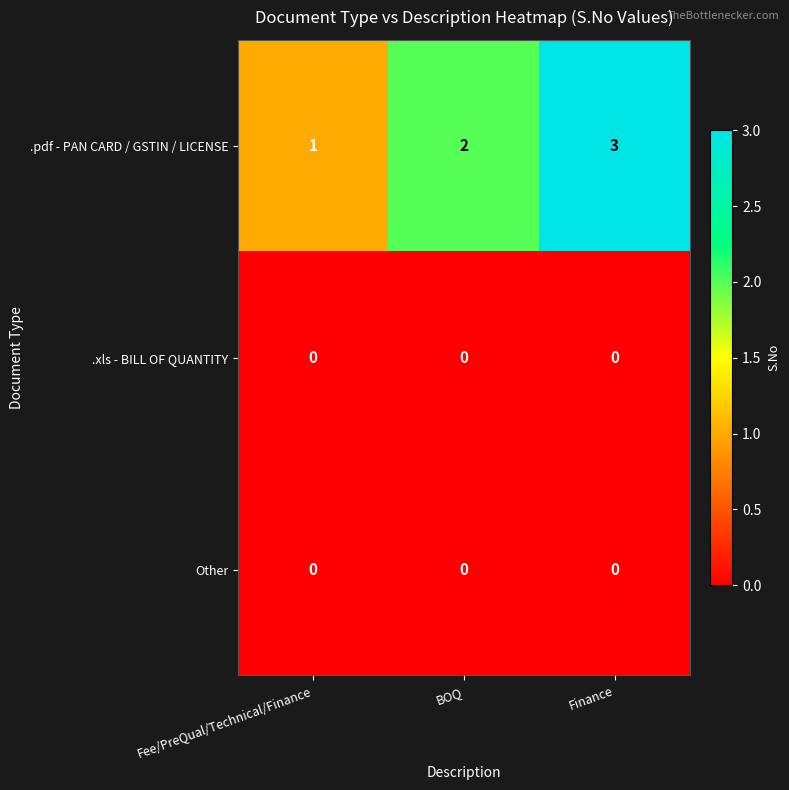

True or false: .xls - BILL OF QUANTITY has a value of 0 at Finance.

True